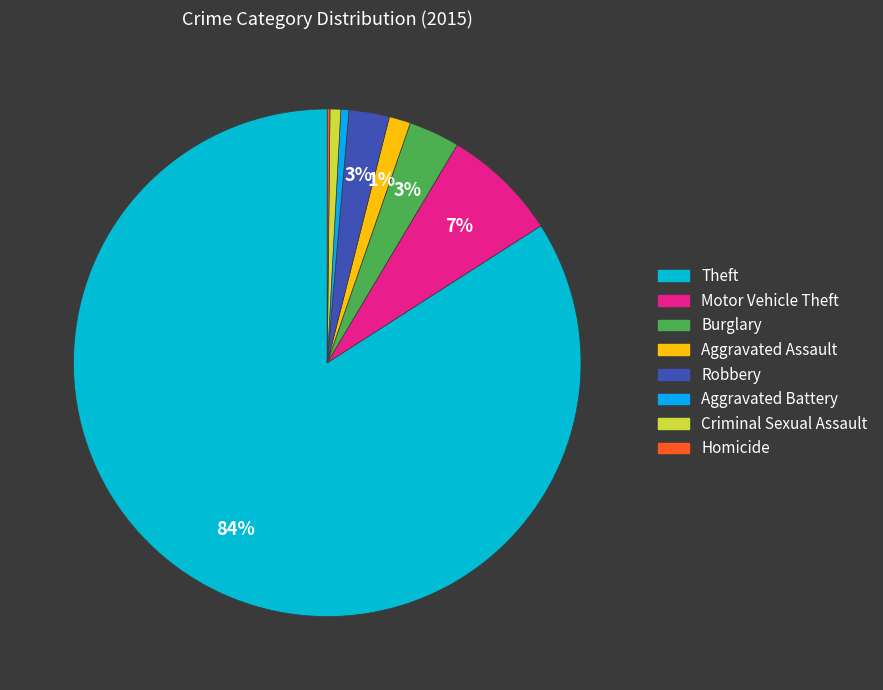

Which category has the biggest portion of the pie?

Theft